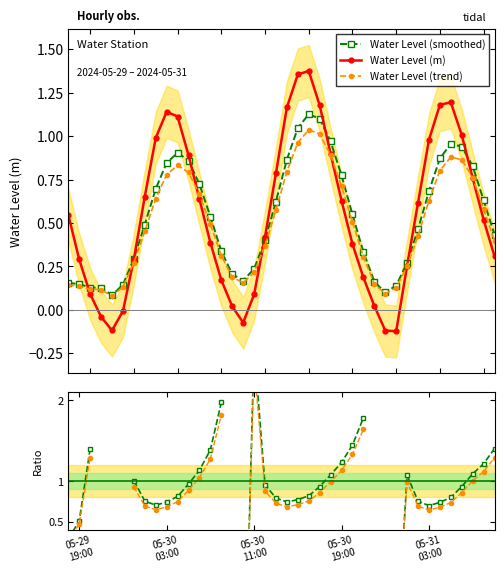

How many interior local valleys does the smoothed / raw series have?

4